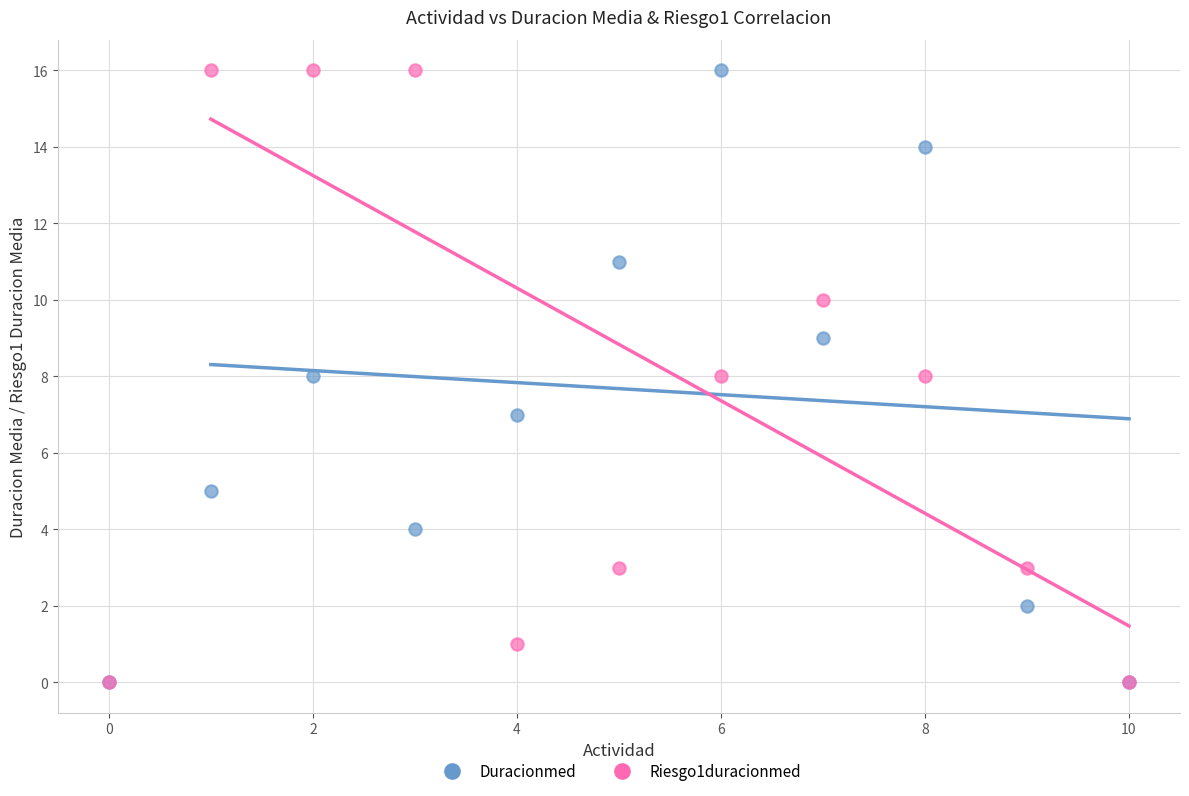

What are all the series names shown in the legend?

Duracionmed, Riesgo1duracionmed